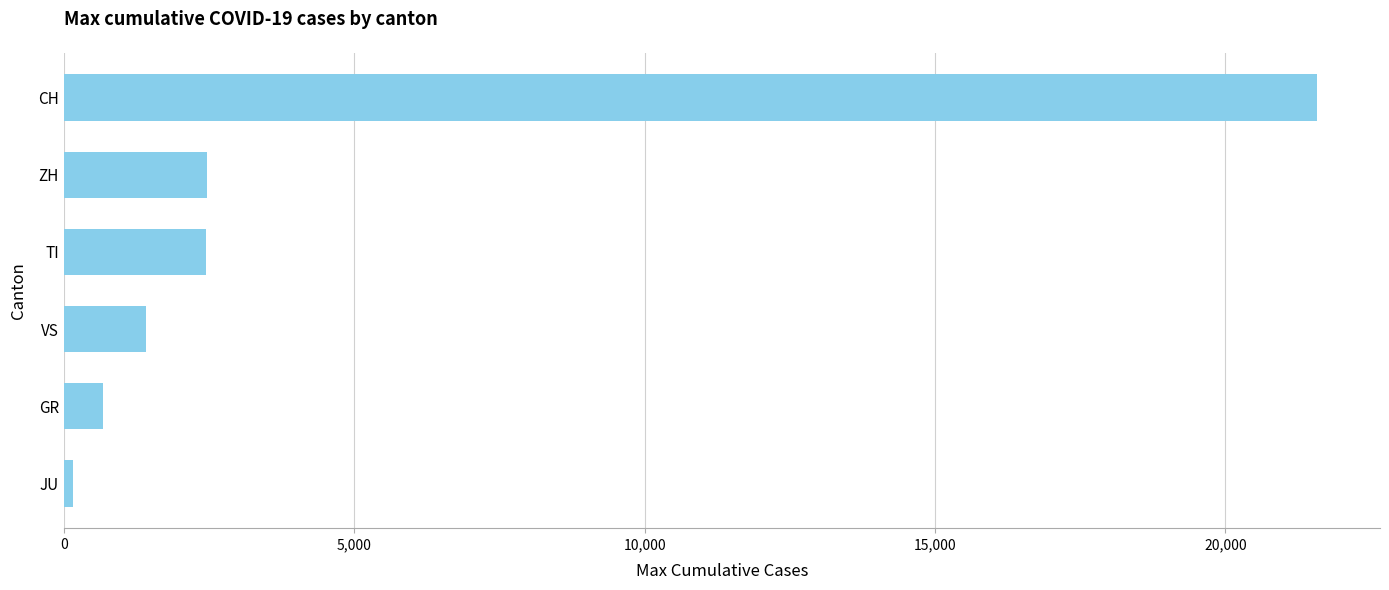

What is the sum of the values at GR and ZH?

3141